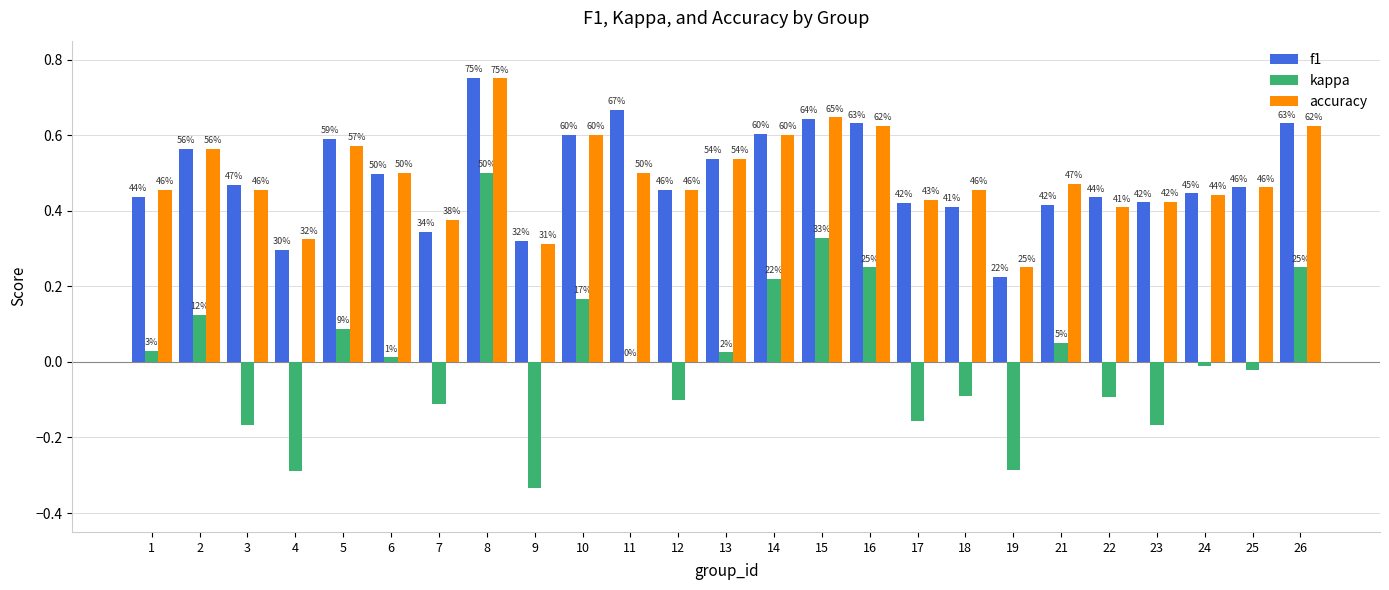

Count the accuracy values in the range 0 to 1.

25